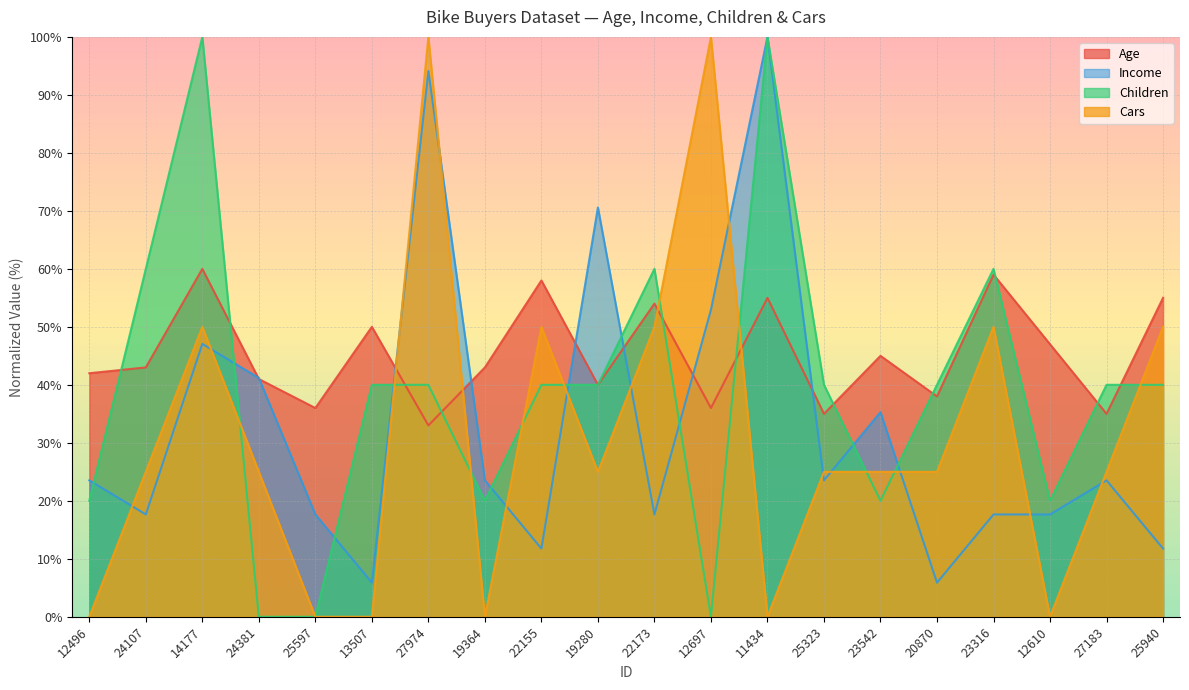

Between 27974 and 25323, which is larger?

25323